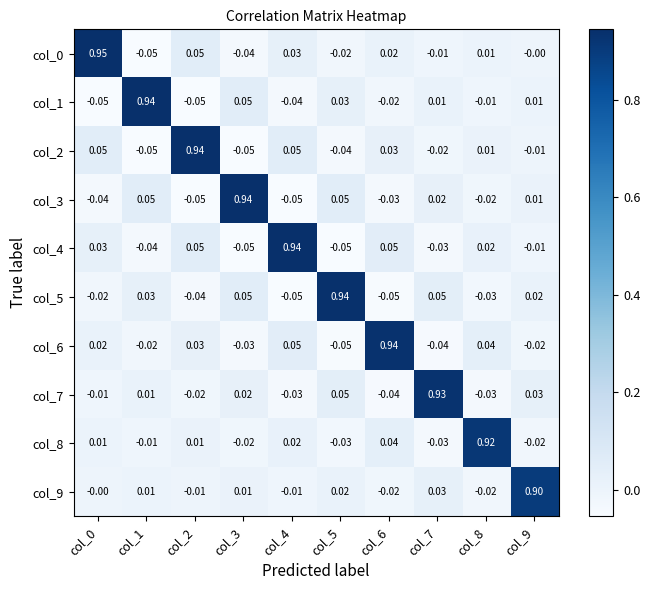

Is the value of col_3 at col_3 greater than the value of col_2 at col_1?

Yes